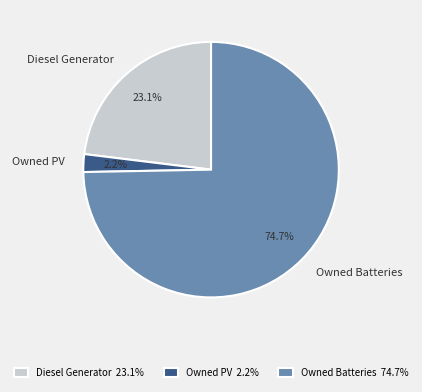

Rank the categories by value from highest to lowest.

Owned Batteries, Diesel Generator, Owned PV